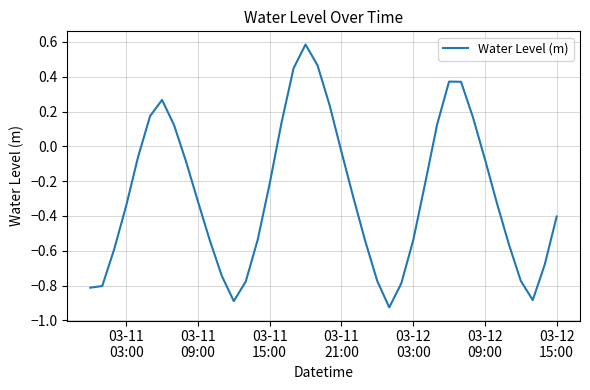

What is the greatest value displayed?

0.6